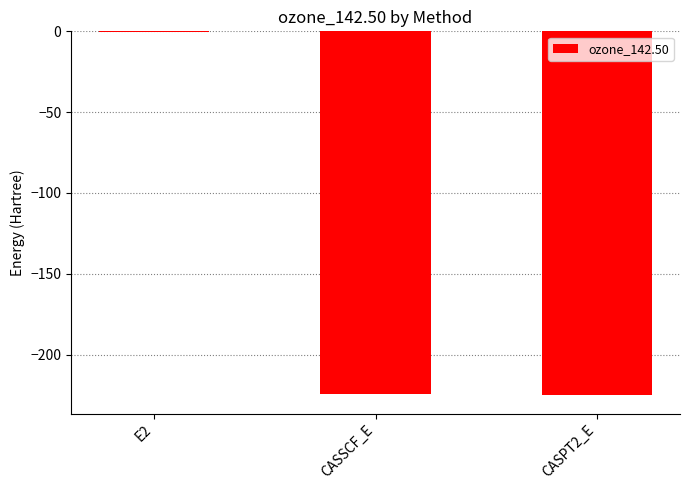

Is it true that the value at CASSCF_E is -224.6?

True